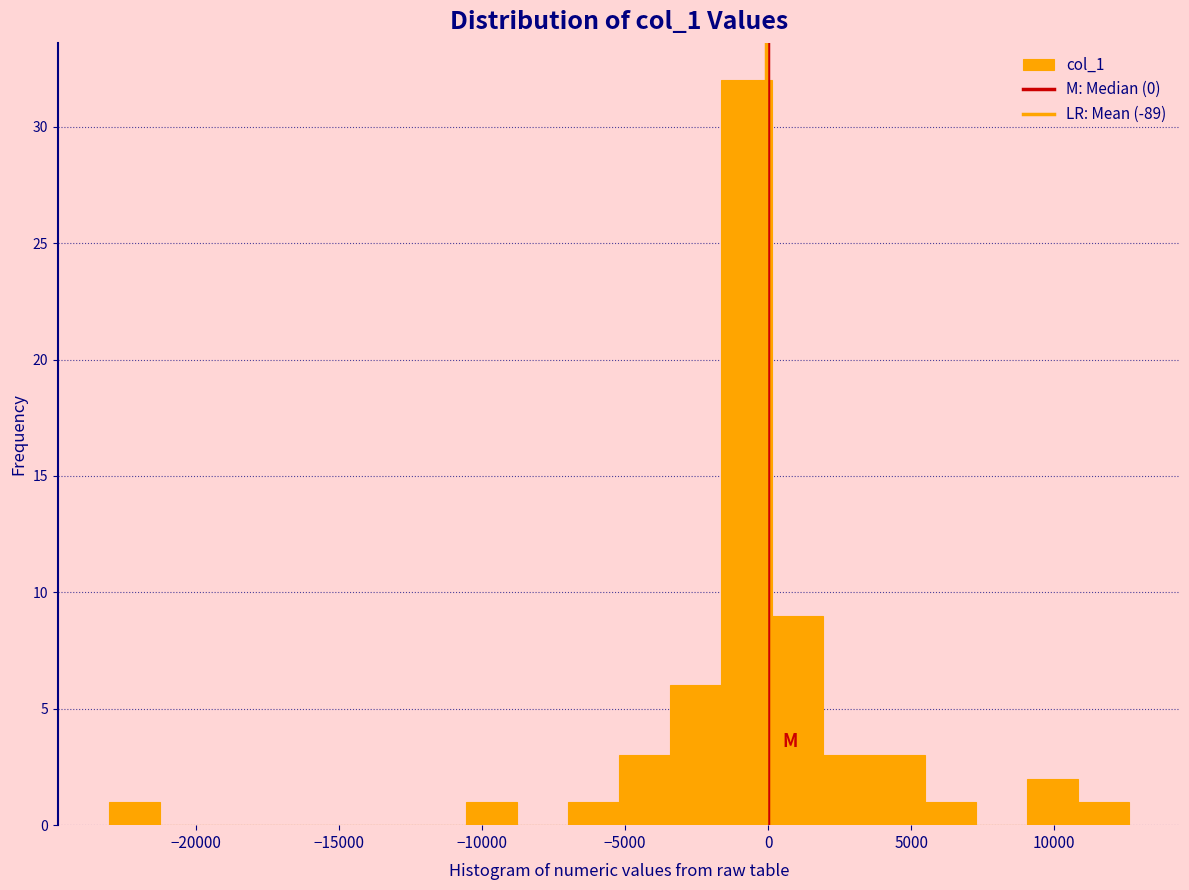

Read against the x-axis, roughly where is the centre of the tallest bar?

-1000